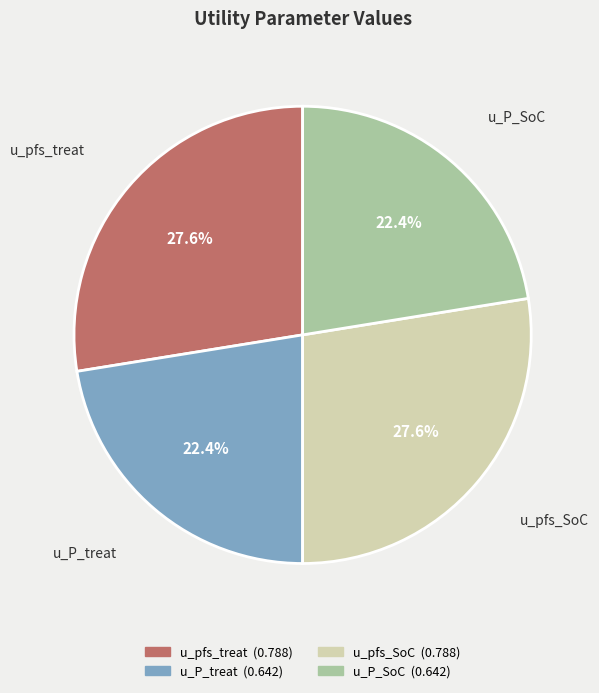

How many segments does this pie chart have?

4